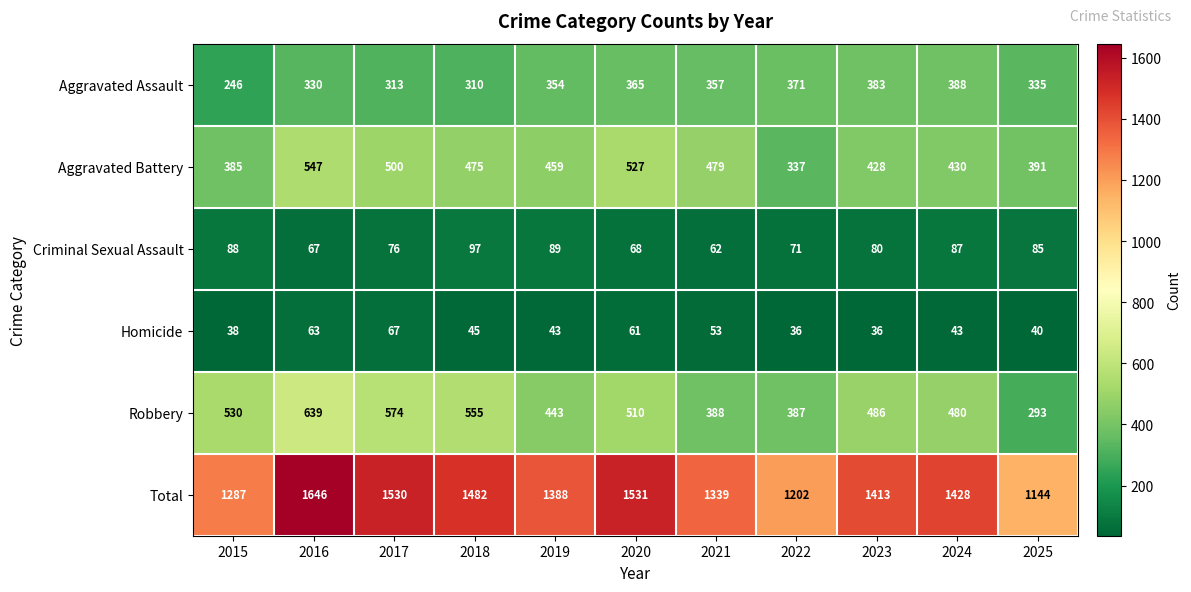

How many categories are shown in the chart?

11